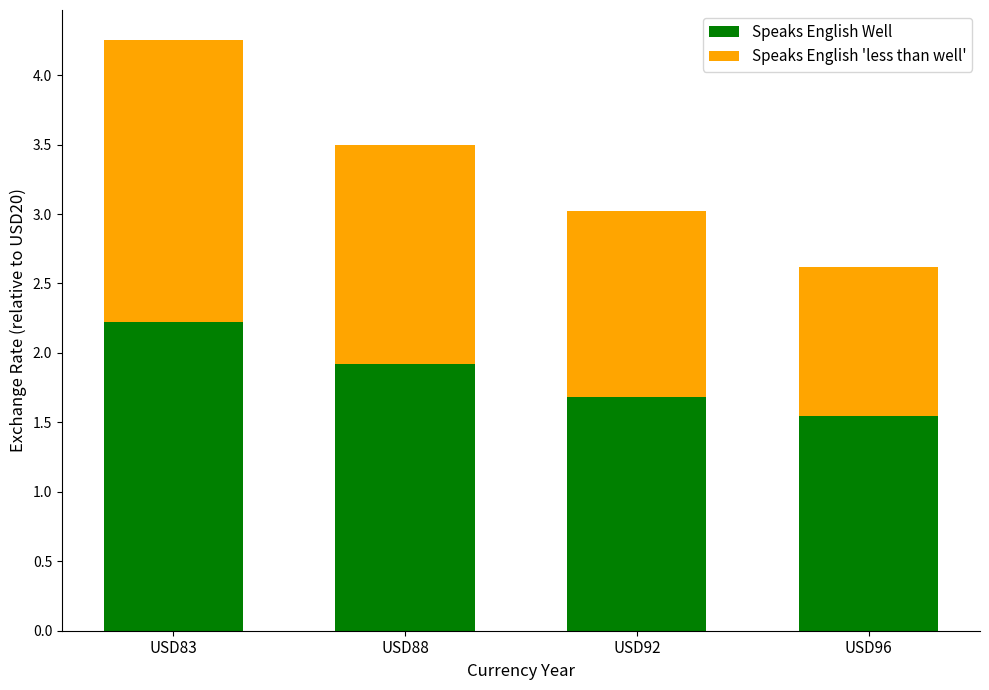

At which category is the sum across all series the highest?

USD83